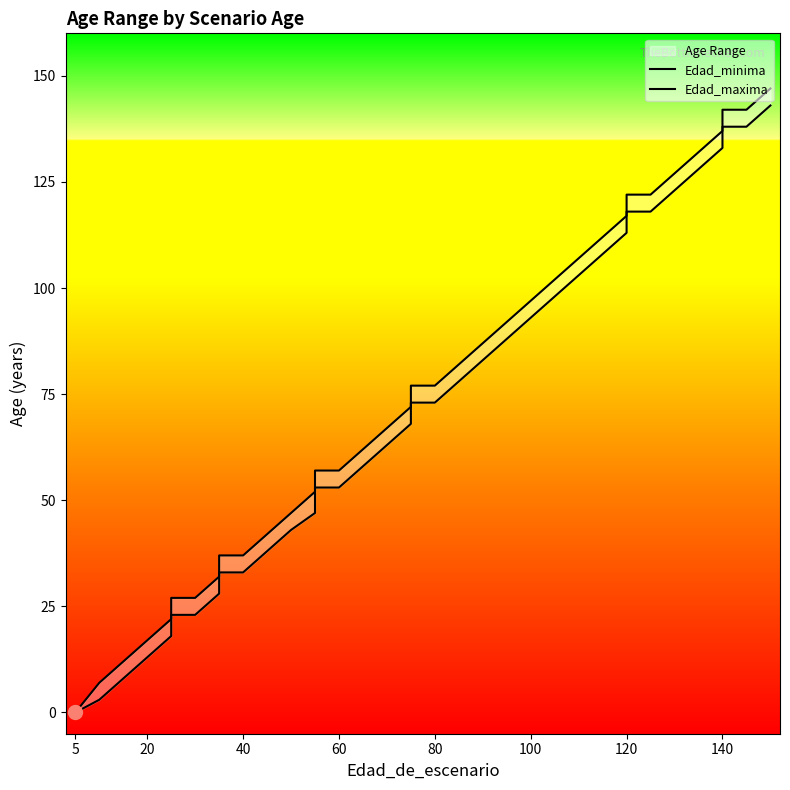

Rank the series at 100 from lowest to highest value.

Edad_minima, Edad_maxima